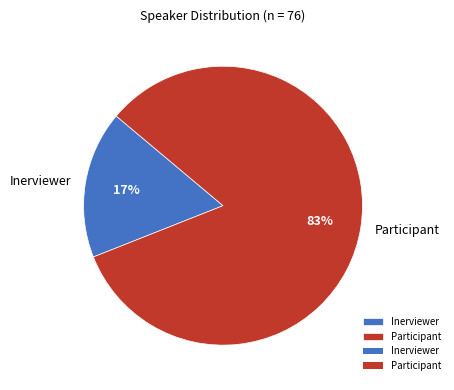

What is the majority slice?

Participant